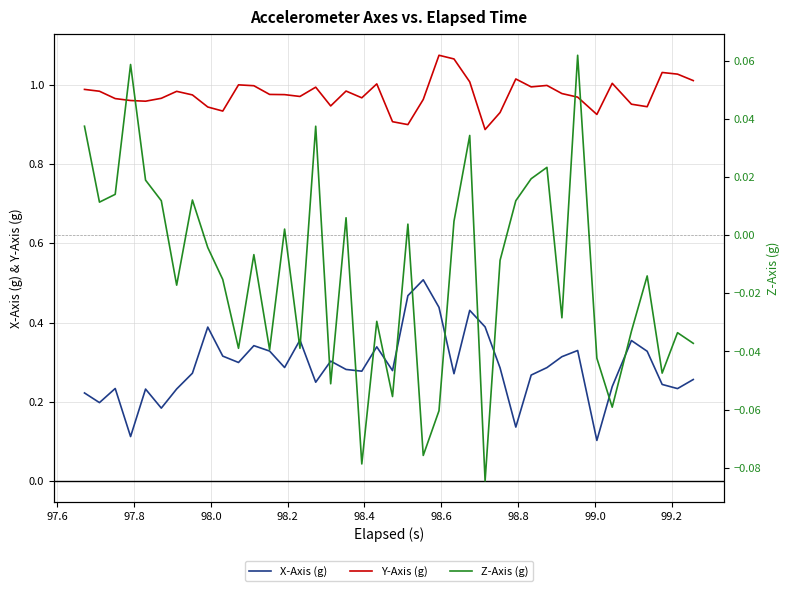

Is this an area chart (filled region under the line)?

No